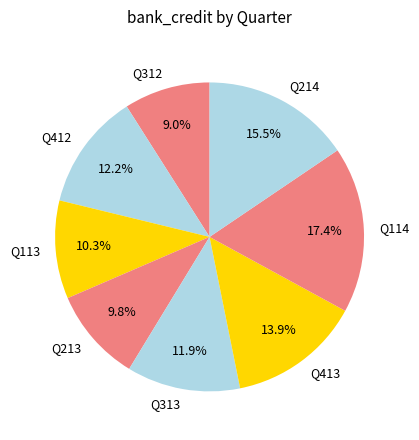

What percentage is the Q313 slice, to the nearest percent?

12%